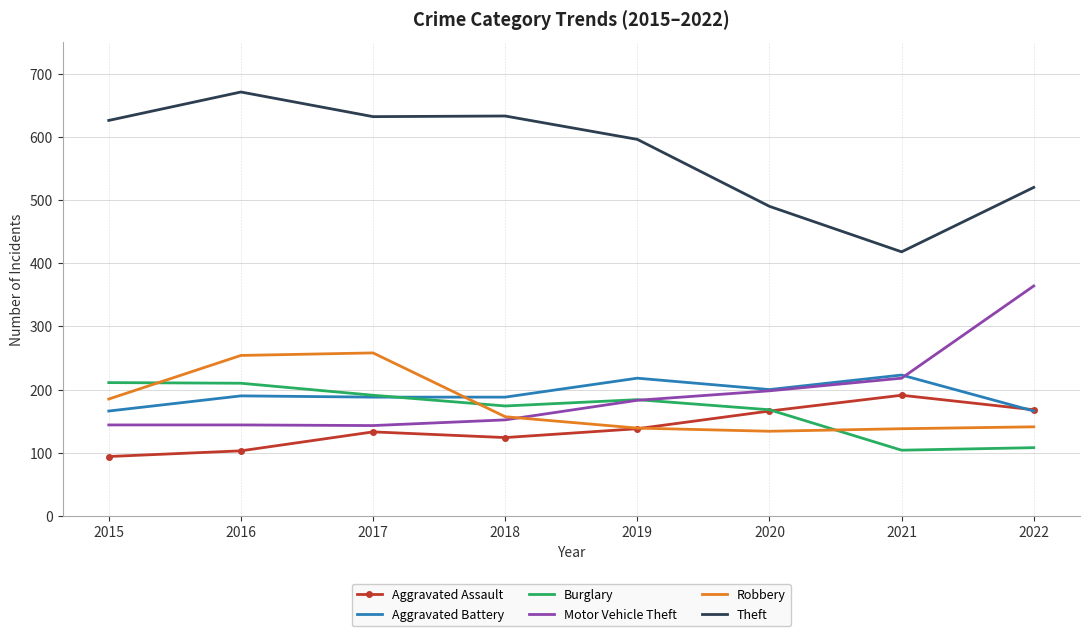

What is the approximate value of Robbery at 2018?

157